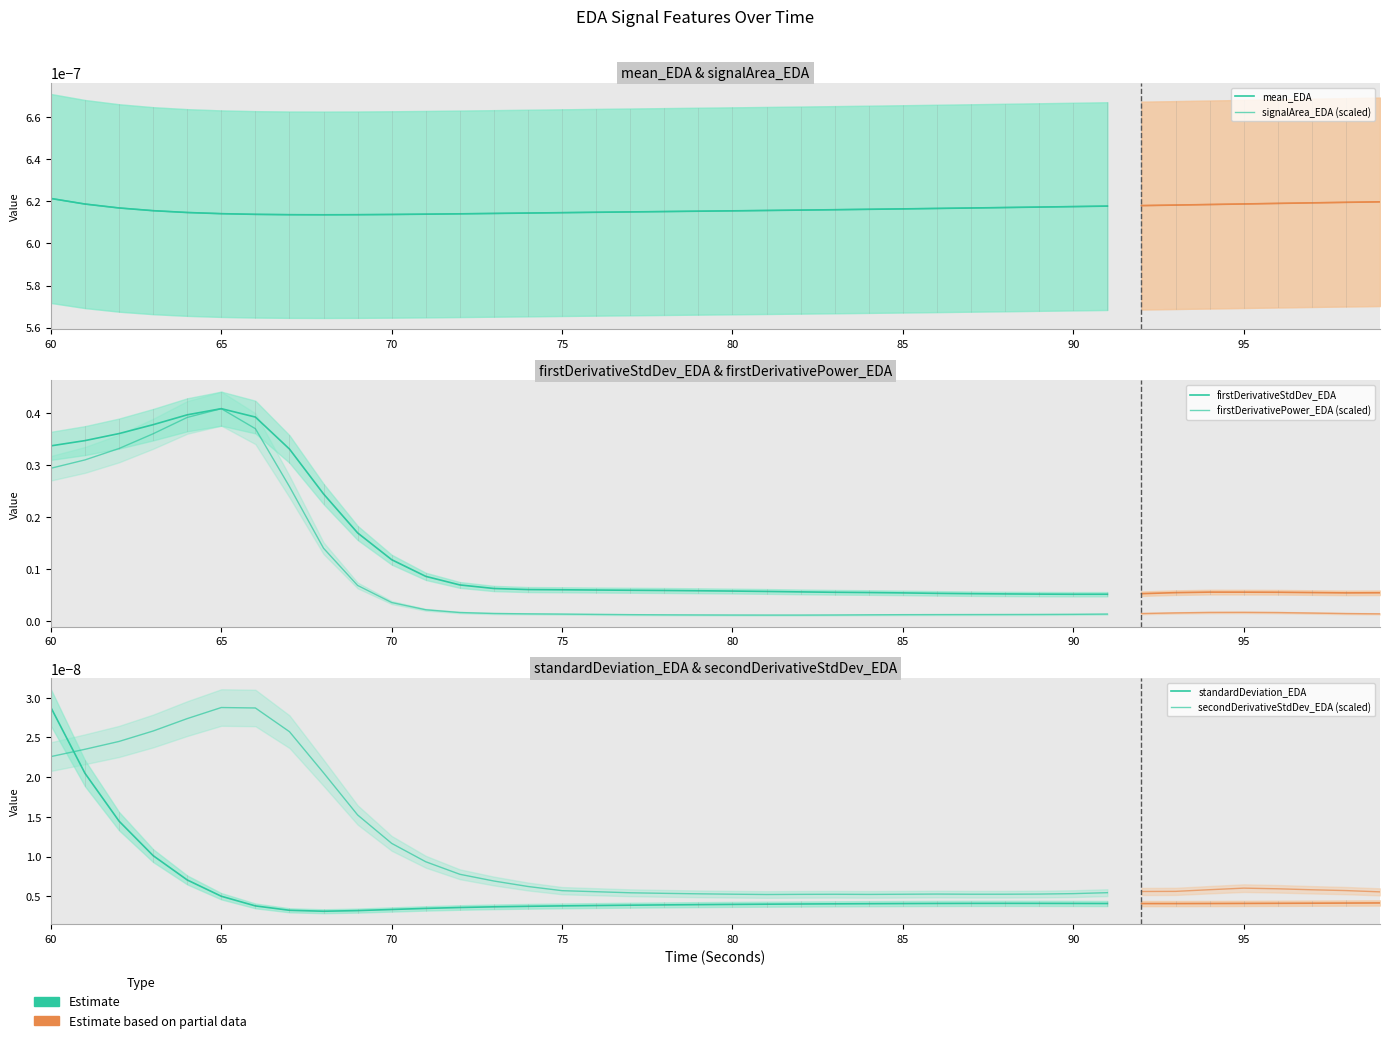

What is the difference between the maximum and minimum values in the firstDerivativePower_EDA (scaled) series?

0.4